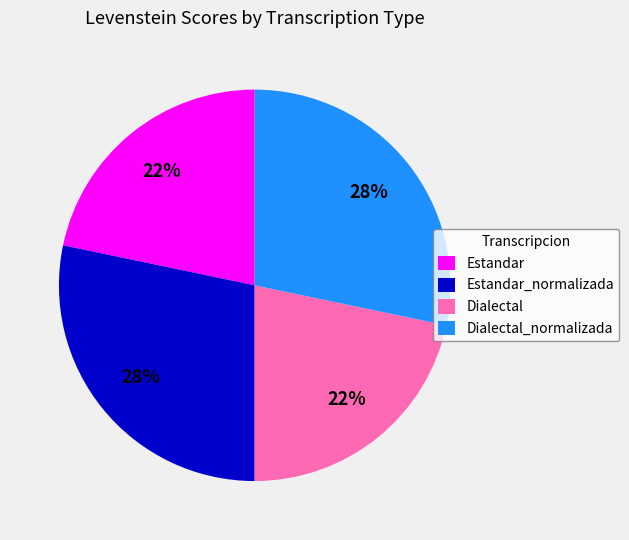

Between Dialectal and Dialectal_normalizada, which is larger?

Dialectal_normalizada